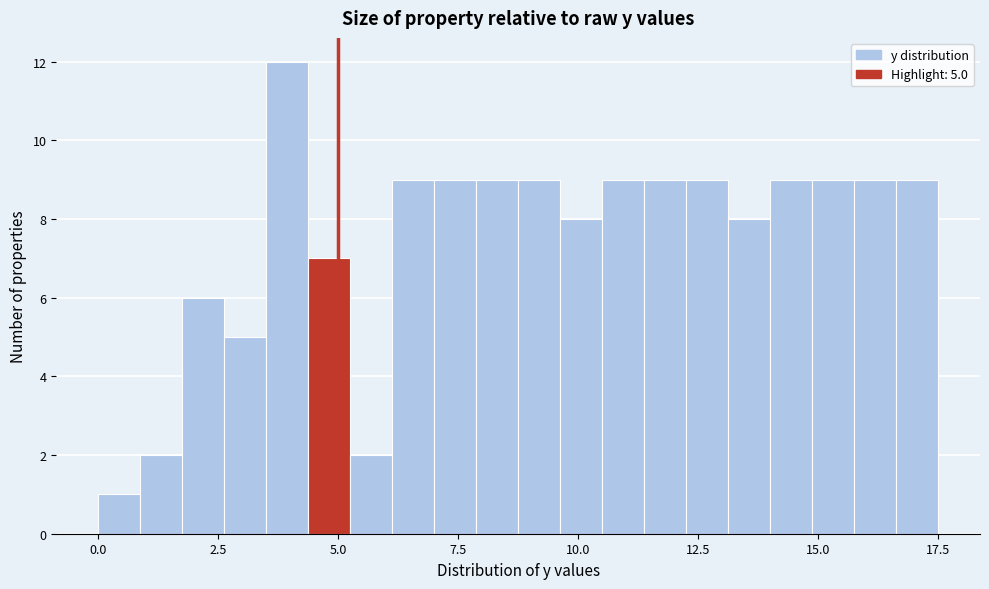

Read against the x-axis, roughly where is the centre of the tallest bar?

4.0